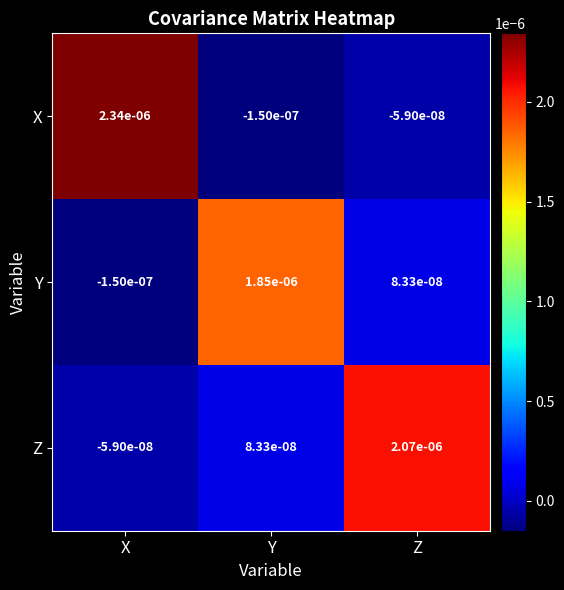

Where does the X series first go above 0?

X